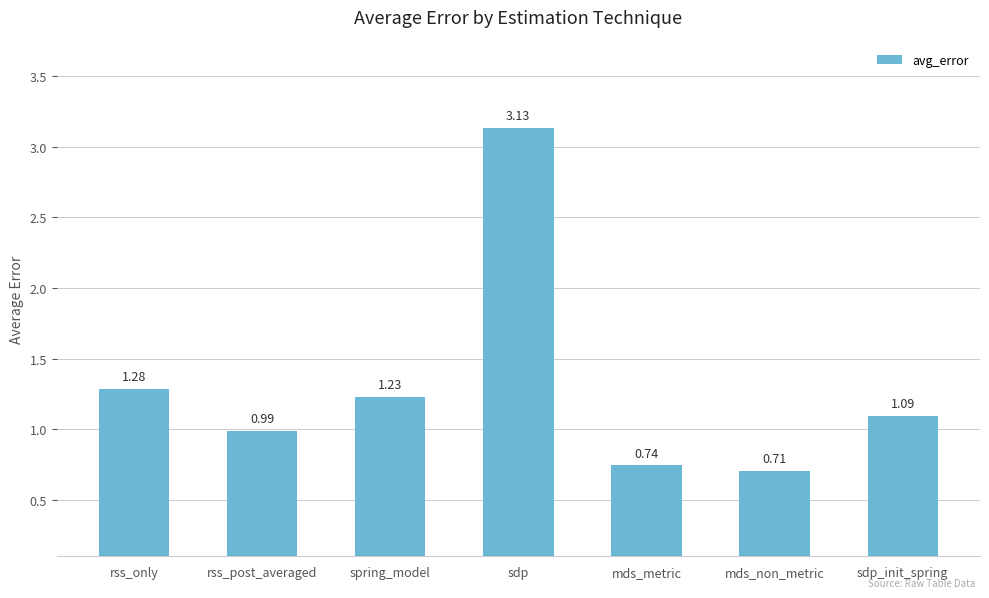

What is the change in value from rss_post_averaged to sdp_init_spring?

+0.1